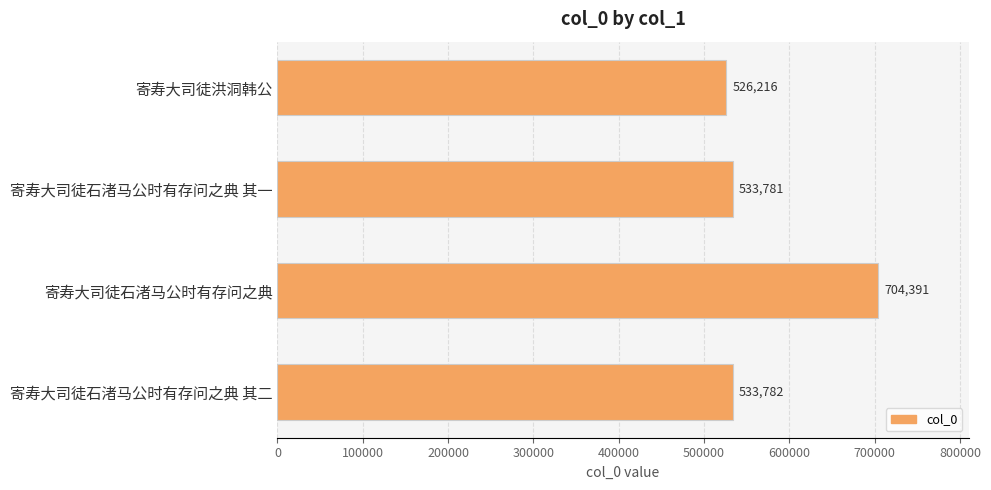

The value at 寄寿大司徒石渚马公时有存问之典 其一 is 533781. True or false?

True